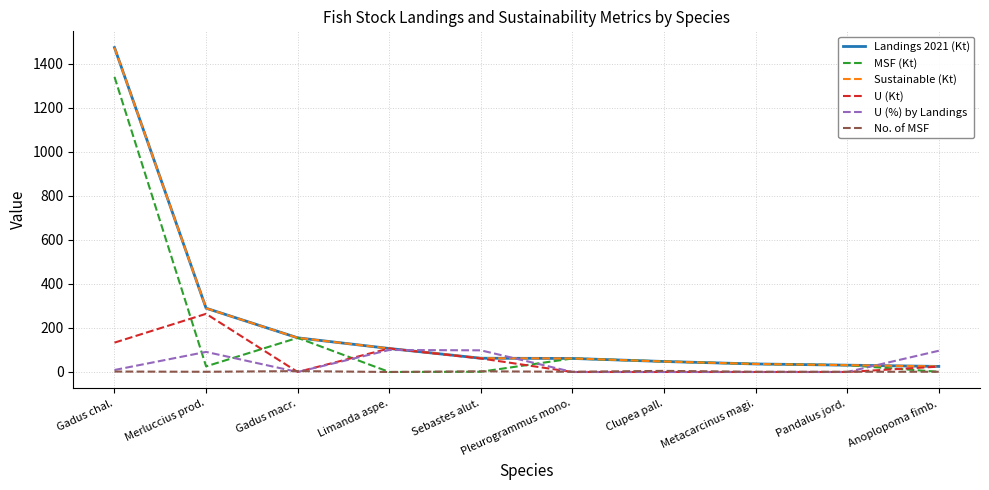

Does the chart display data point markers on the line(s)?

No